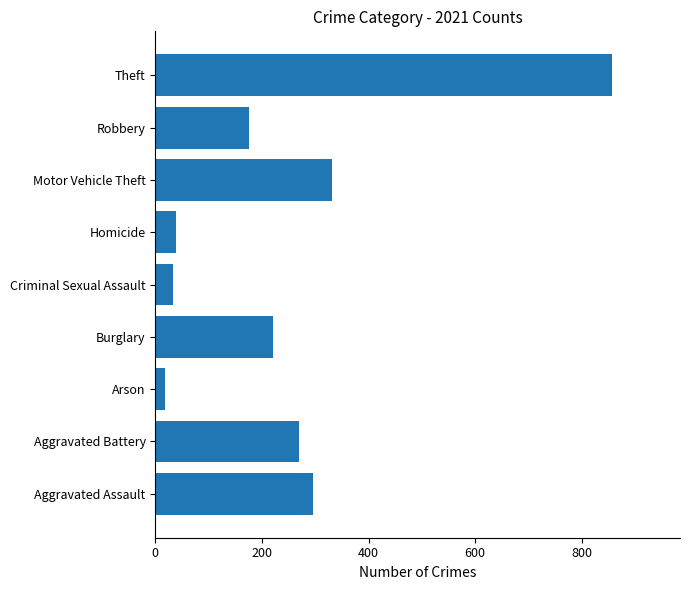

What is the difference between the values at Motor Vehicle Theft and Aggravated Assault?

37